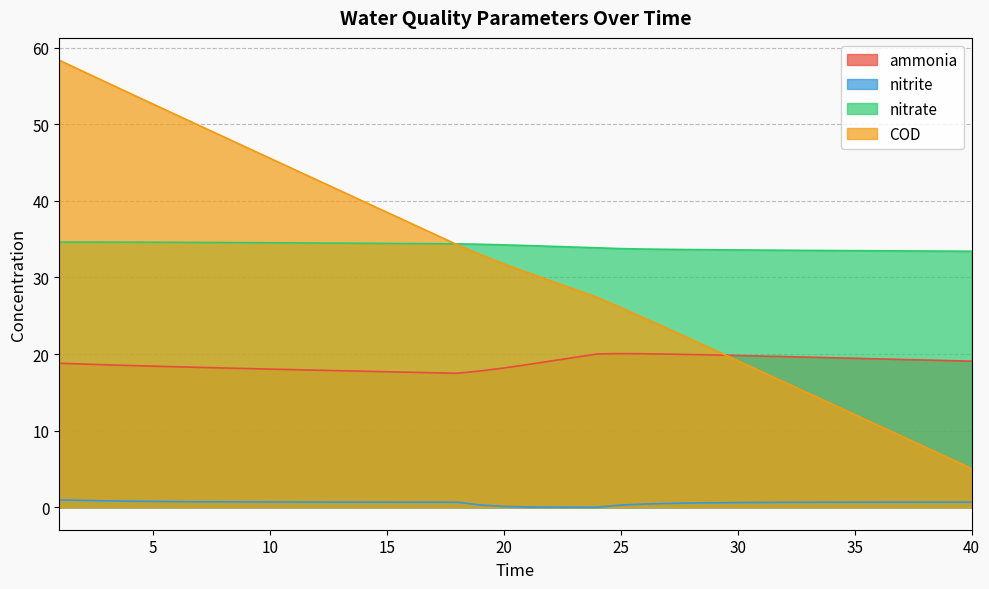

Where is the first local maximum for nitrate?

2